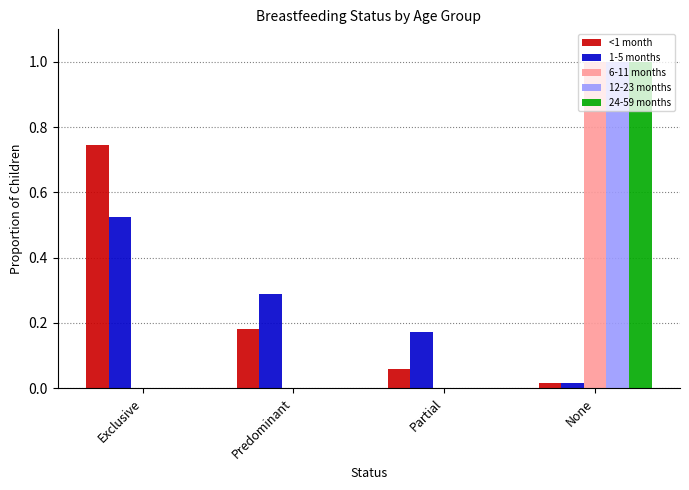

True or false: <1 month has a value of 0.3 at Exclusive.

False